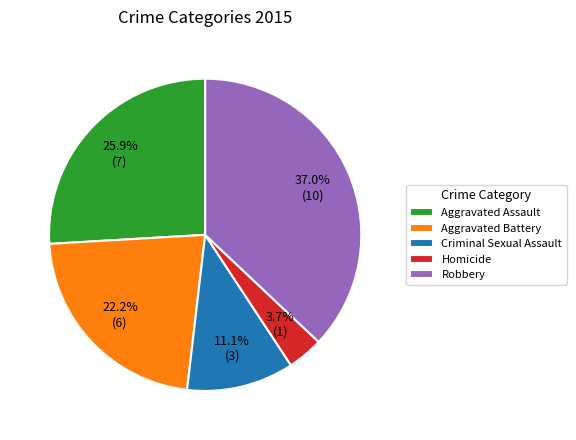

To the nearest percent, what is the difference between the Criminal Sexual Assault and Aggravated Assault slice percentages?

15%